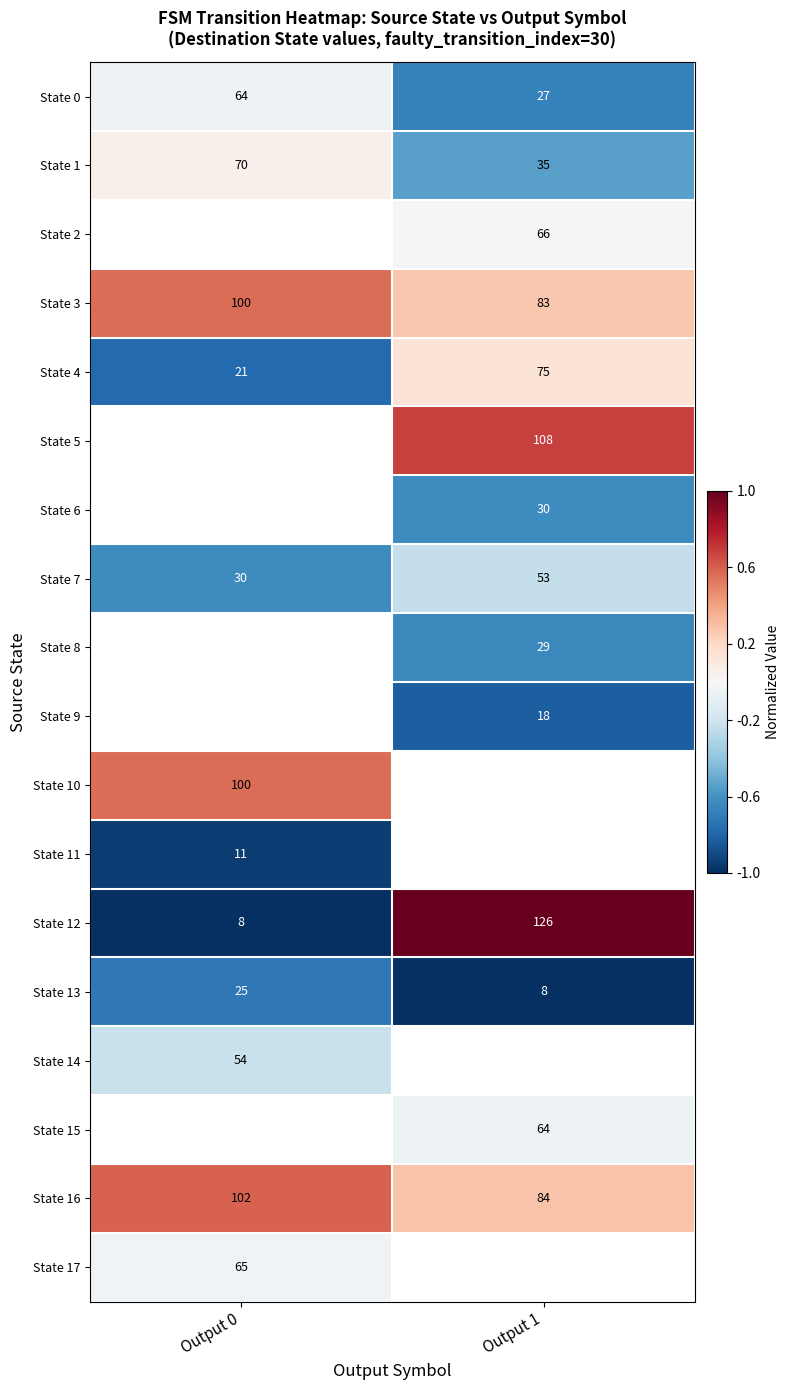

Is the value of State 12 at Output 0 greater than the value of State 3 at Output 1?

No